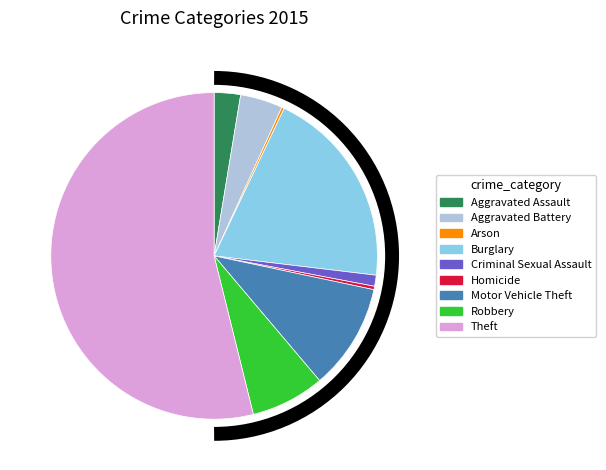

Combined, do Aggravated Assault and Criminal Sexual Assault account for over 50%?

No